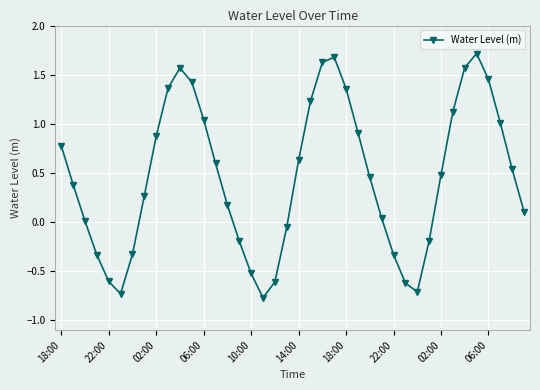

True or false: there are more than 2 points higher than both neighbors.

True